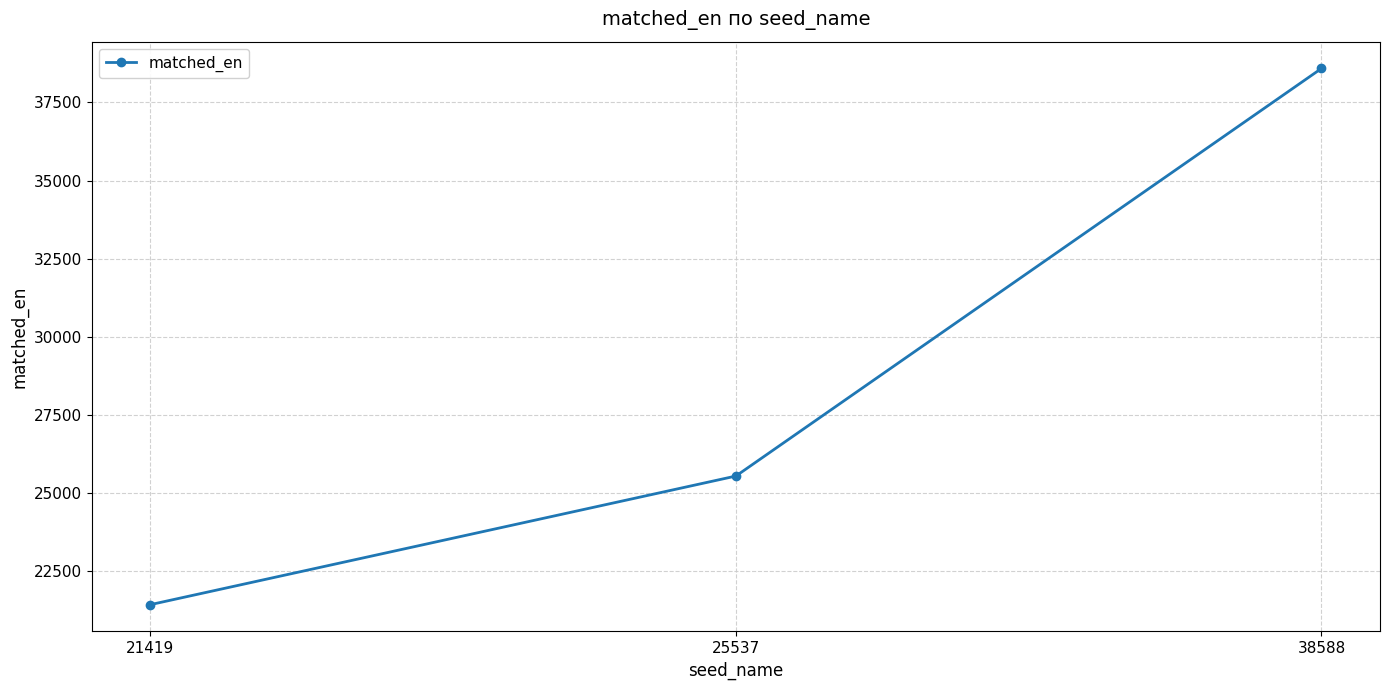

Rank the categories by value from lowest to highest.

21419, 25537, 38588